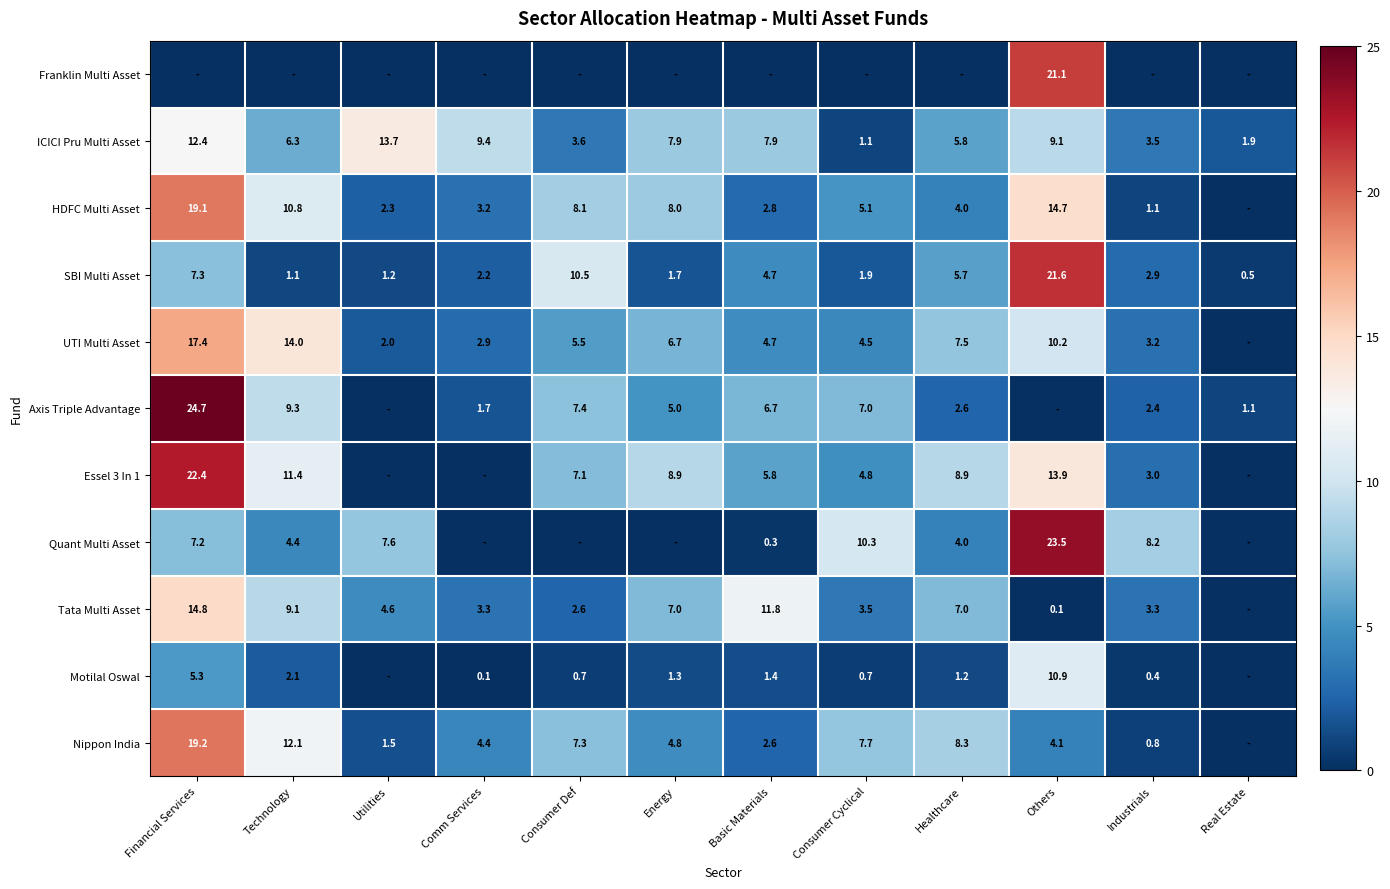

What is the sum of the Axis Triple Advantage values at Consumer Def and Energy?

12.4